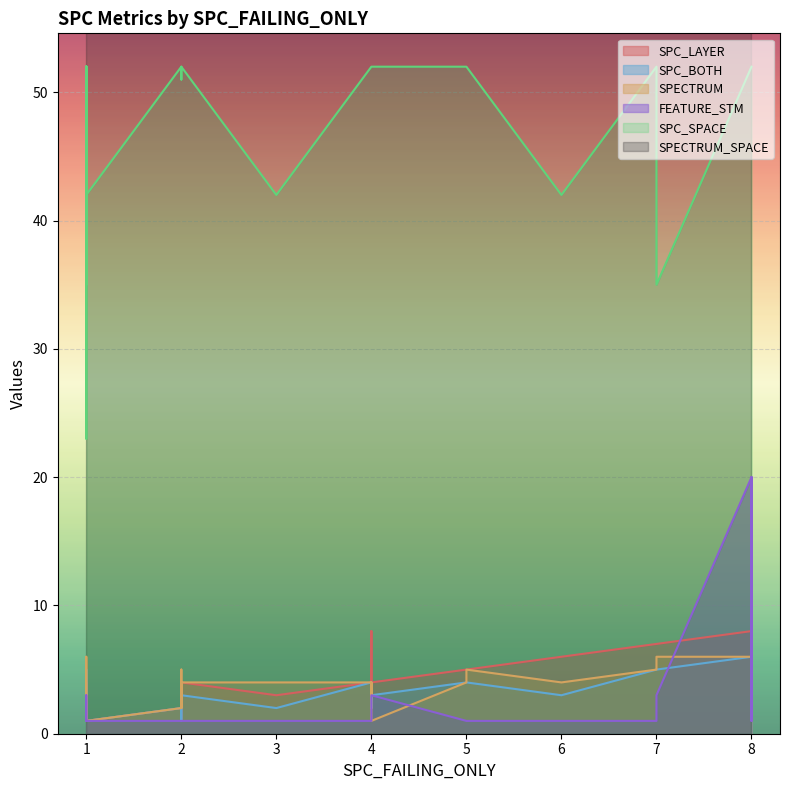

What is the average value of the SPC_BOTH series?

3